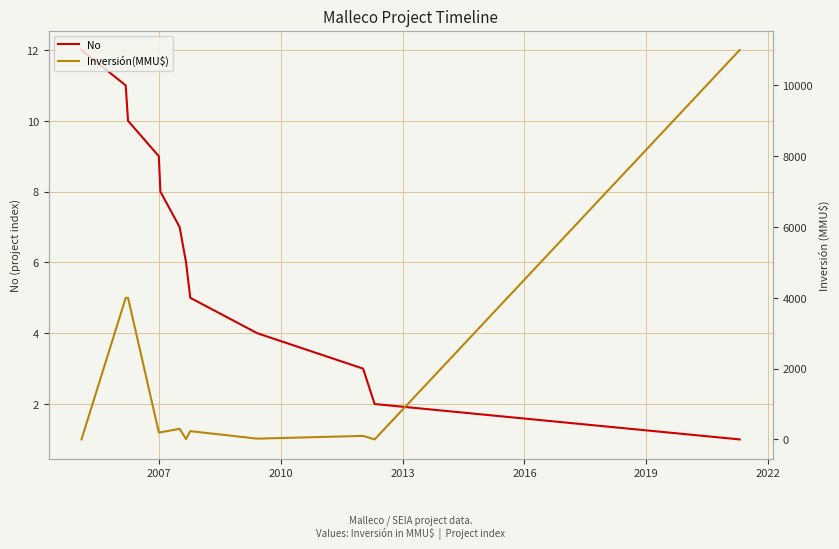

What is the highest value of the No series?

12